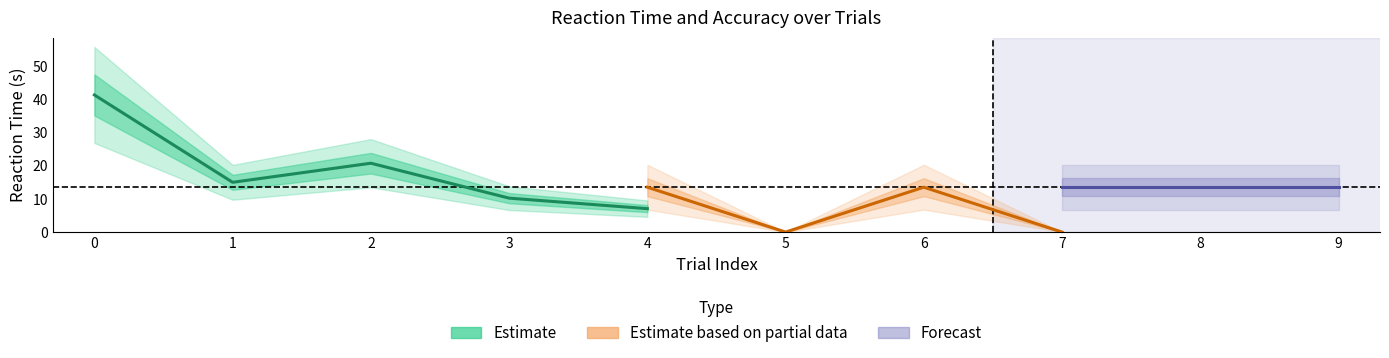

What is the greatest value displayed?

41.3